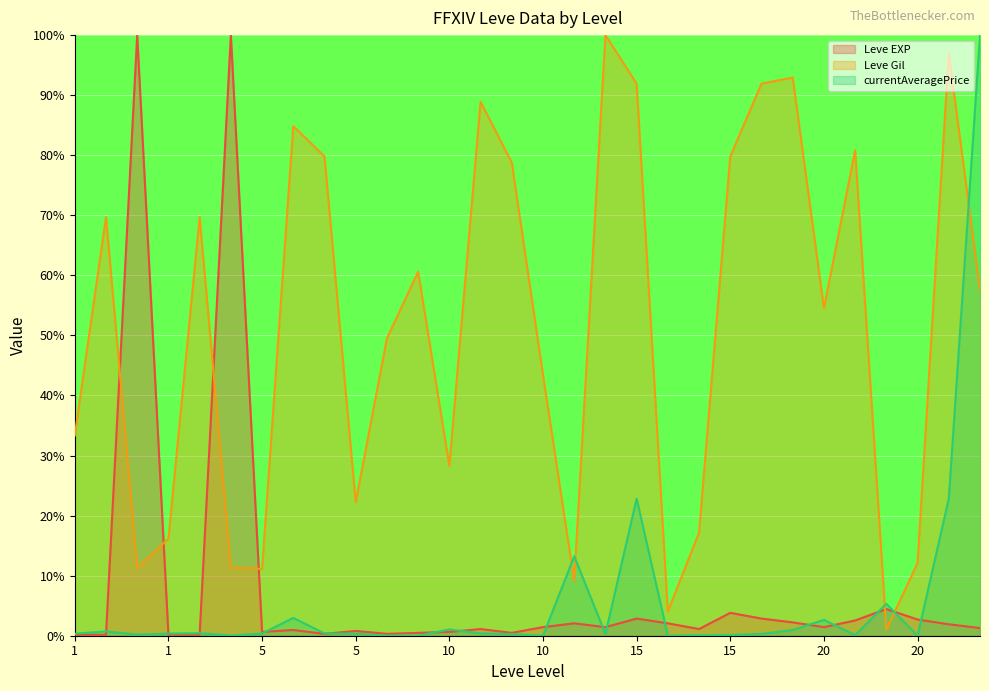

Which series has the largest total across all categories?

Leve Gil